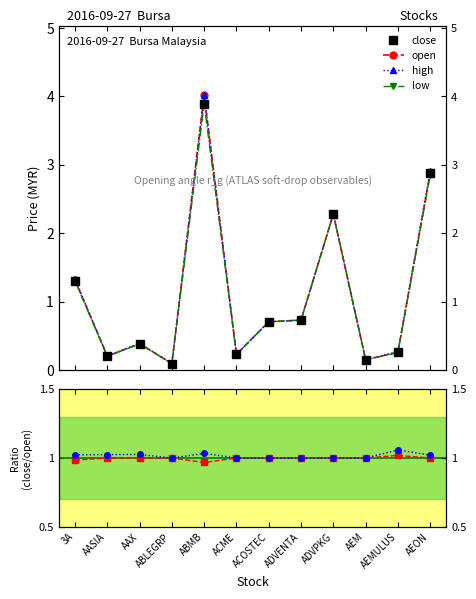

True or false: open and close intersect in this chart.

False